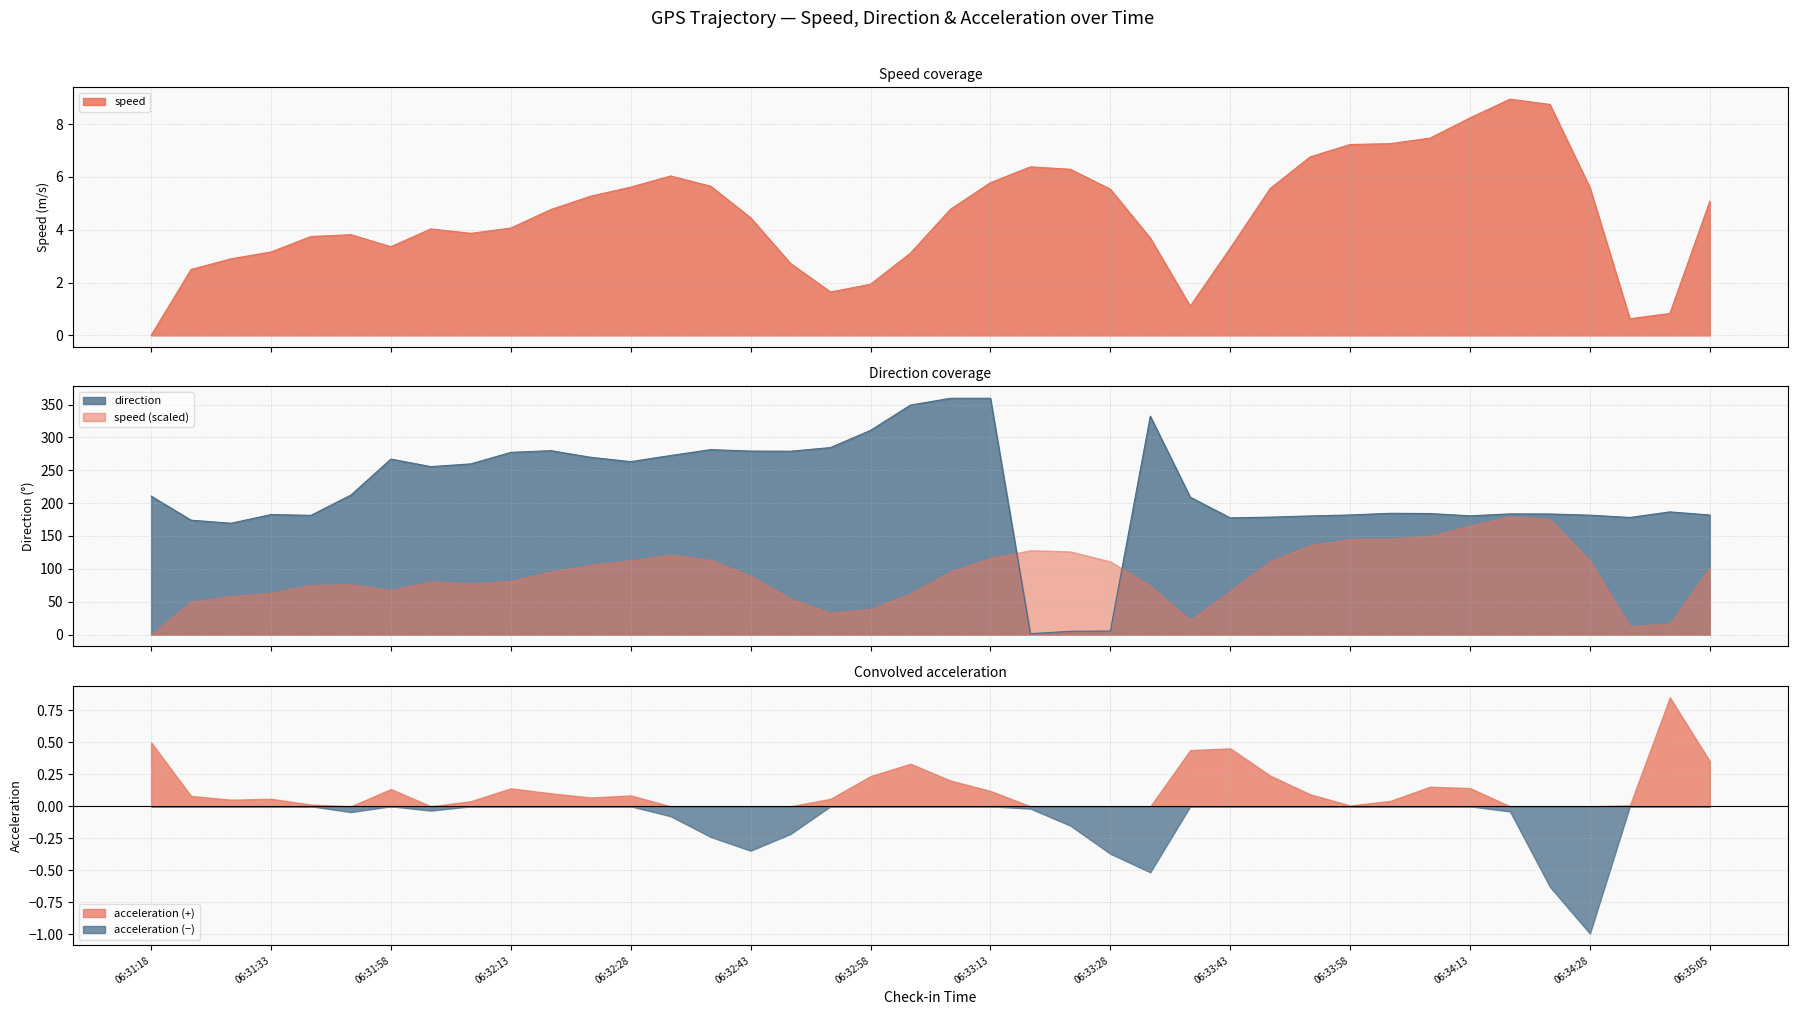

What is the average value of the direction series?

217.4